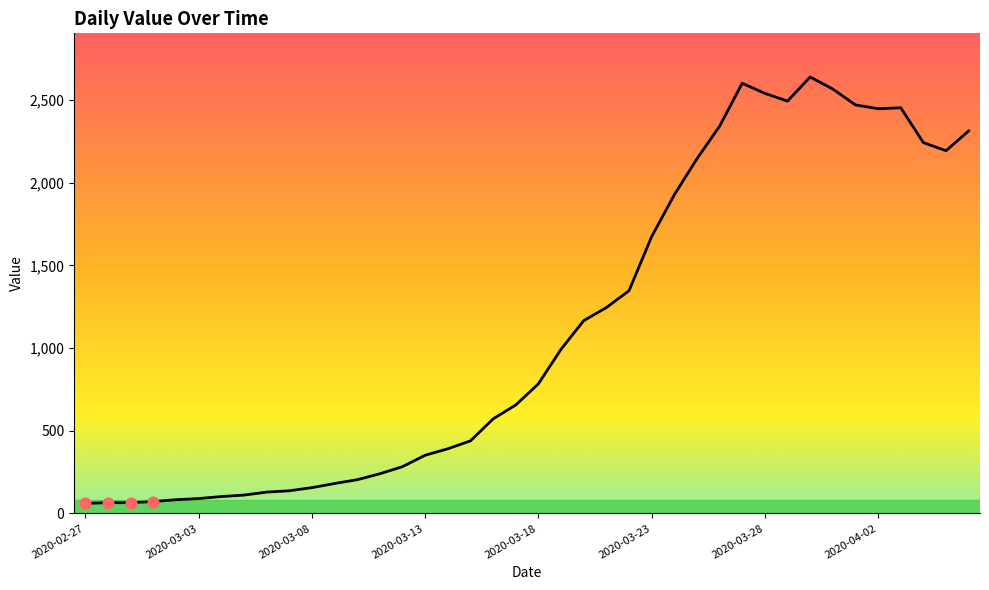

What is the difference between the maximum and minimum values?

2579